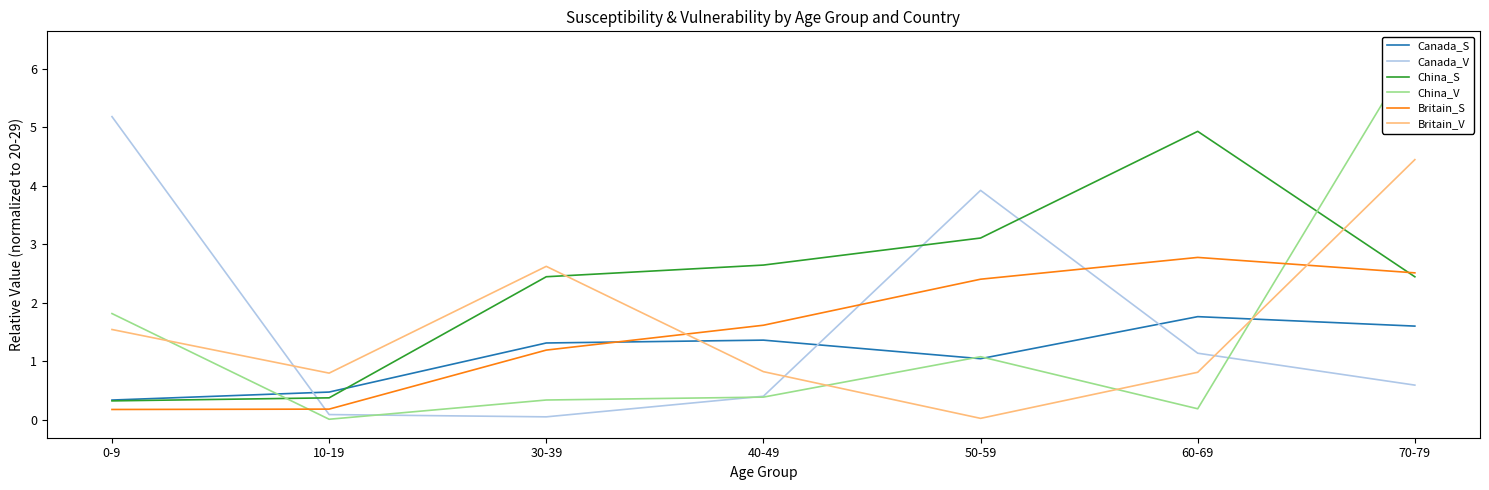

What is the label of the 2nd point from the left?

10-19